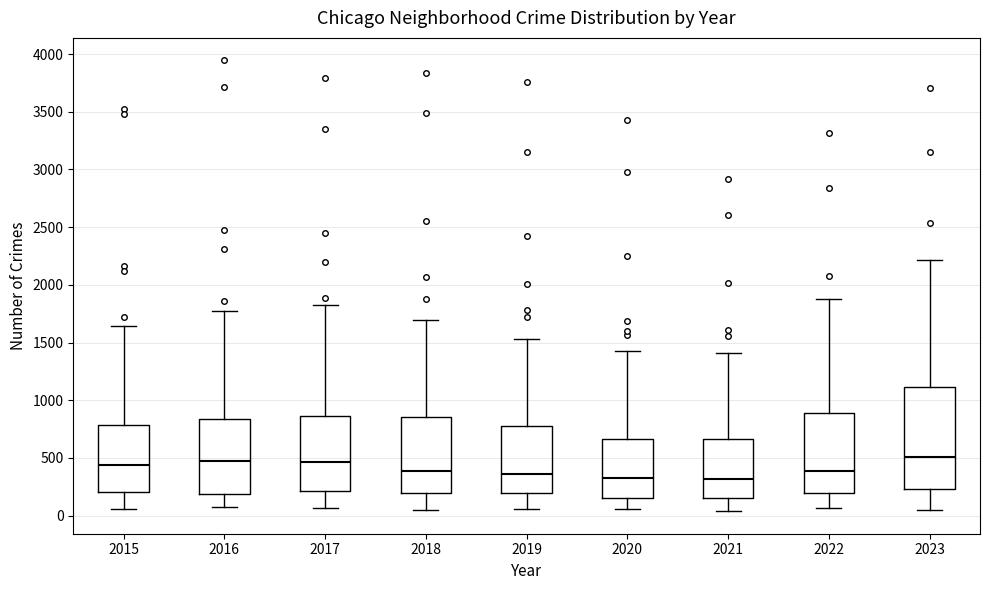

Reading left to right, transcribe this box plot: for each box, give where its median line is, the range the box spans, and where its two whiskers end, as read against the y-axis. The values are not printed on the chart, so give them approximately, as read against the axis.

2015: median 450, box 200 to 800, whiskers 50 to 1650
2016: median 450, box 200 to 850, whiskers 100 to 1800
2017: median 450, box 200 to 850, whiskers 50 to 1800
2018: median 400, box 200 to 850, whiskers 50 to 1700
2019: median 350, box 200 to 800, whiskers 50 to 1550
2020: median 300, box 150 to 650, whiskers 50 to 1400
2021: median 300, box 150 to 650, whiskers 50 to 1400
2022: median 400, box 200 to 900, whiskers 50 to 1900
2023: median 500, box 250 to 1100, whiskers 50 to 2200